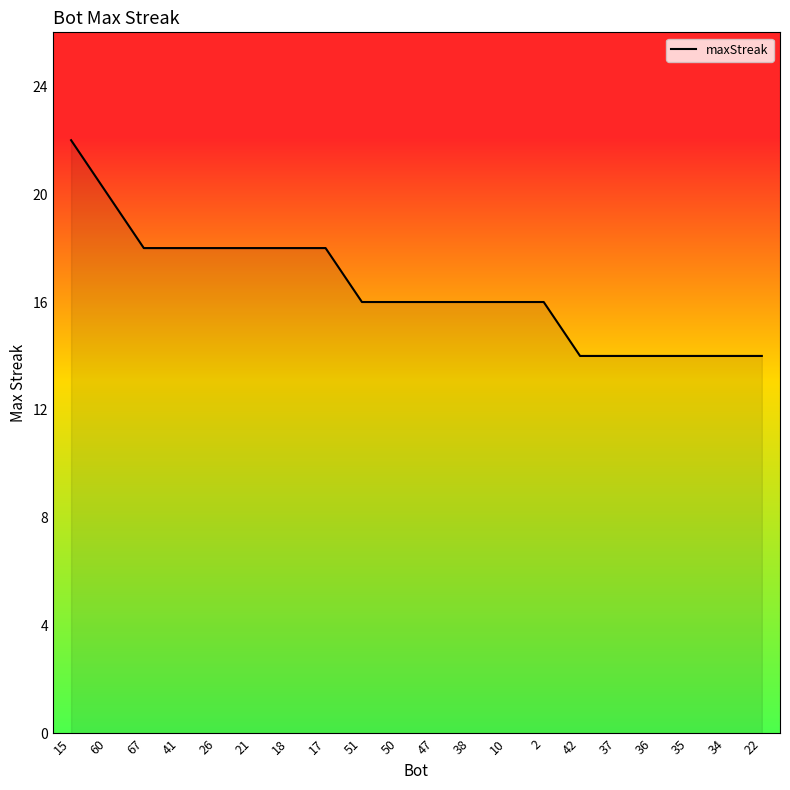

Which category has the highest value across all series?

15